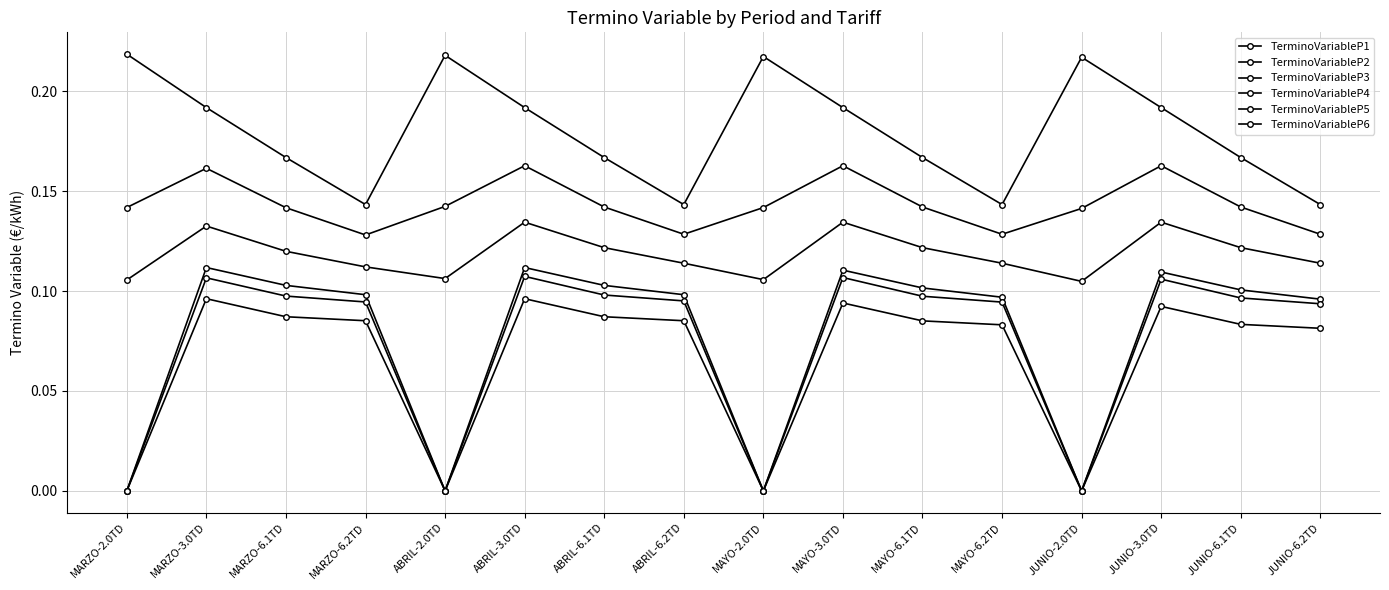

Which label corresponds to the smallest value in the chart?

MARZO-2.0TD